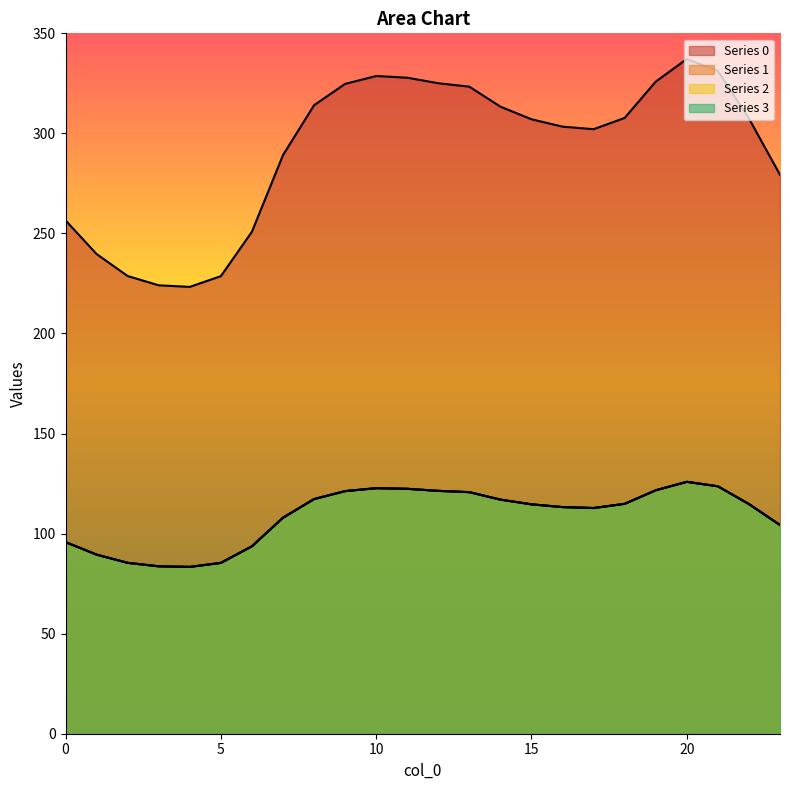

Is the value of 3 at 10 greater than the value of 1 at 18?

Yes